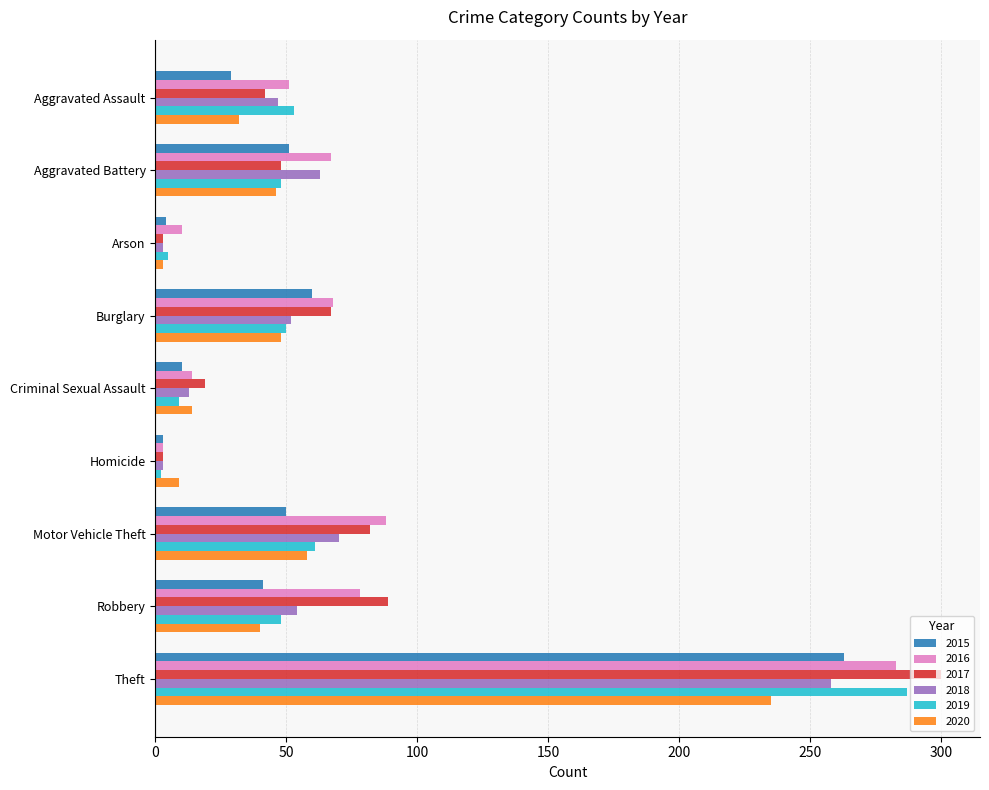

At how many categories does at least one series exceed 278?

1